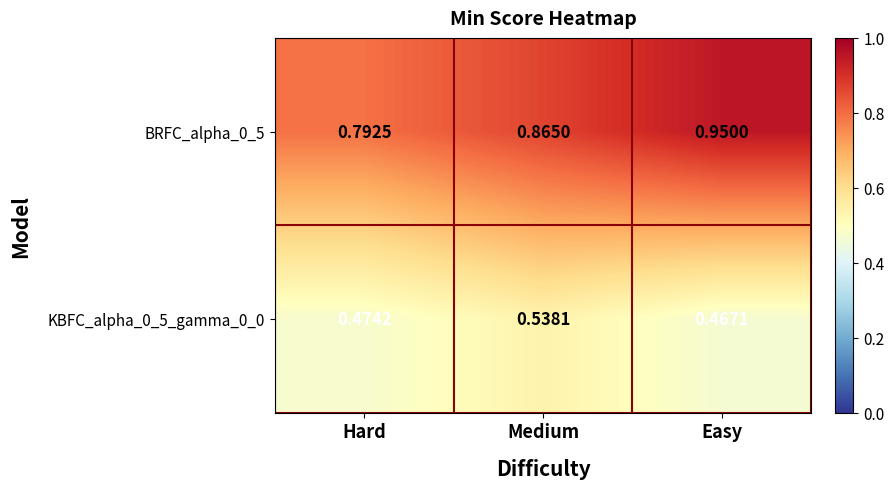

At which label is KBFC_alpha_0_5_gamma_0_0 closest to 0?

Easy